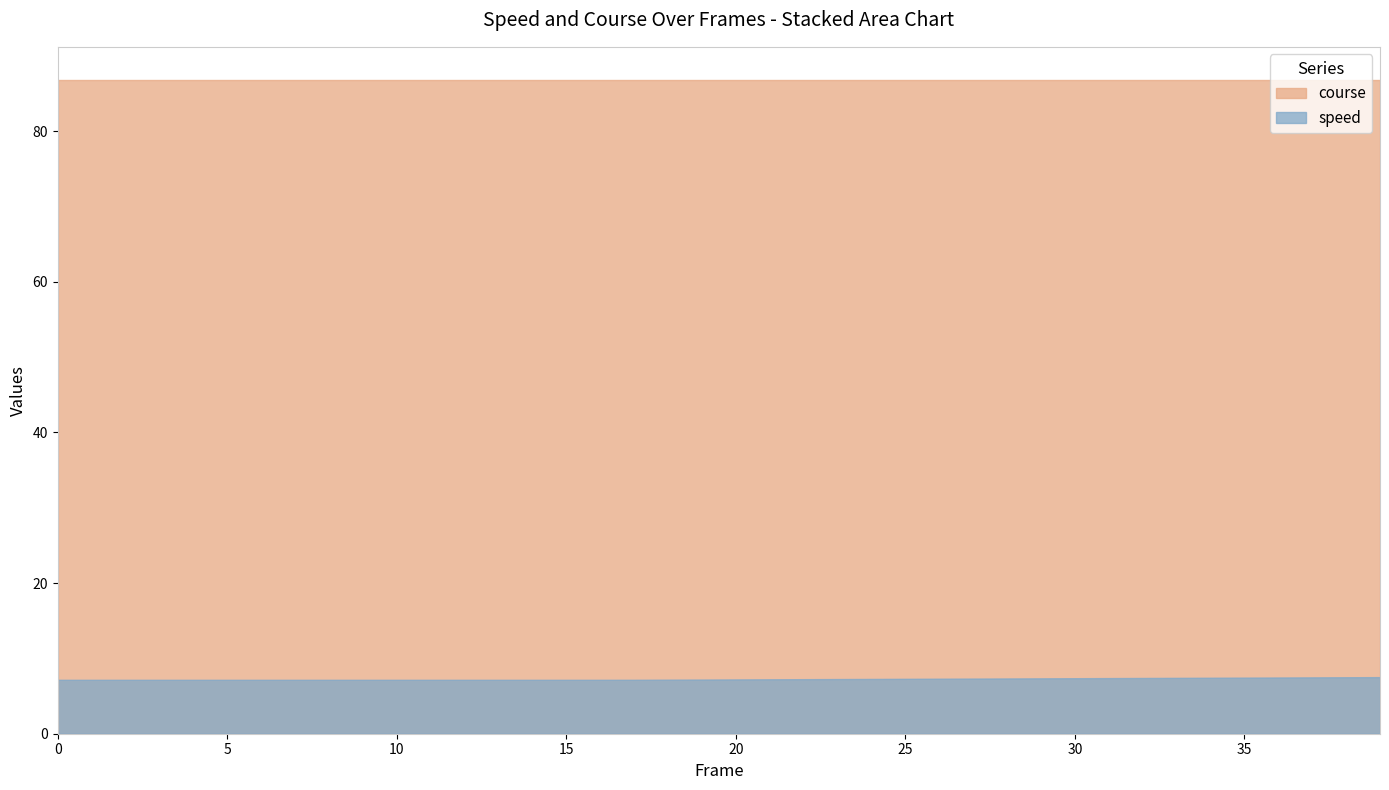

Reading left to right, list all the values displayed in this chart.

speed: 7.2	7.2	7.2	7.2	7.2	7.2	7.2	7.2	7.2	7.2	7.2	7.2	7.2	7.2	7.2	7.2	7.2	7.2	7.2	7.2	7.2	7.2	7.2	7.3	7.3	7.3	7.3	7.3	7.3	7.4	7.4	7.4	7.4	7.4	7.4	7.5	7.5	7.5	7.5	7.5
course: 86.9	86.9	86.9	86.9	86.9	86.9	86.9	86.9	86.9	86.9	86.9	86.9	86.9	86.9	86.9	86.9	86.9	86.9	86.9	86.9	86.9	86.9	86.9	86.9	86.9	86.9	86.9	86.9	86.9	86.9	86.9	86.9	86.9	86.9	86.9	86.9	86.9	86.9	86.9	86.9